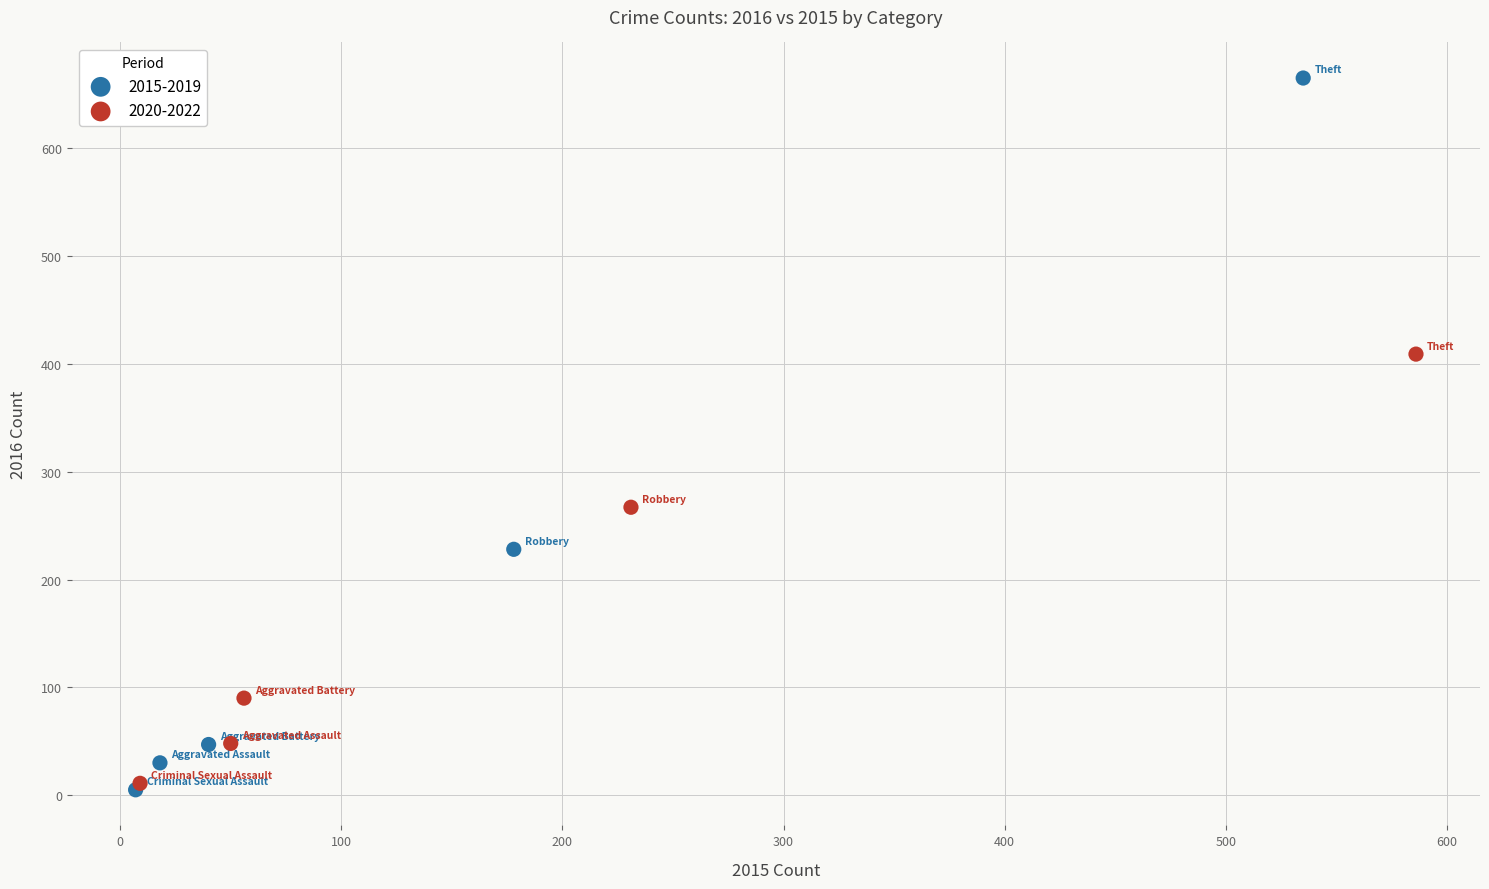

Which series has the widest spread of Y values?

2015-2019